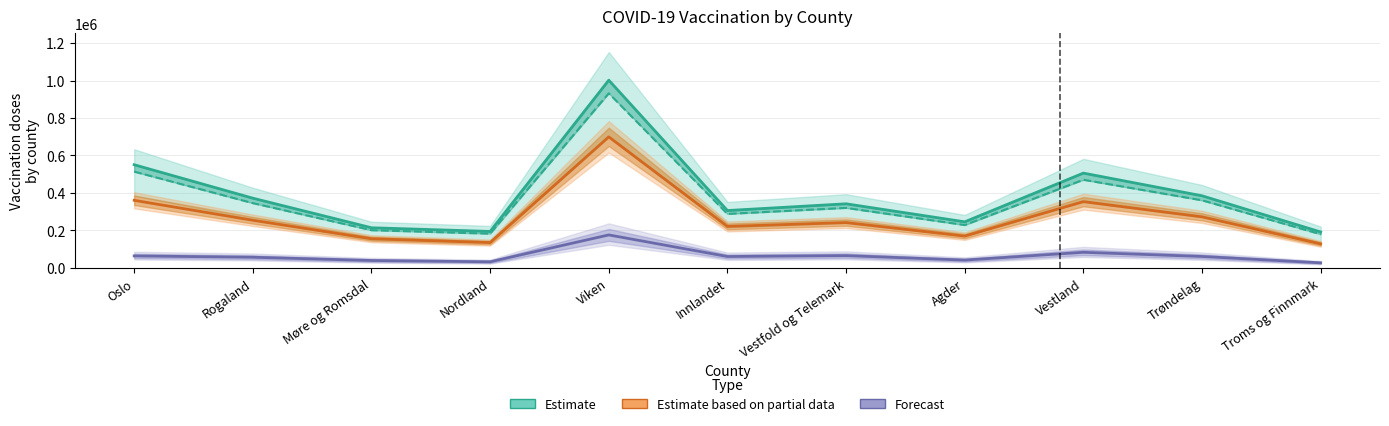

Where does the Dose 1 (Estimate) series first go above 342231?

Oslo